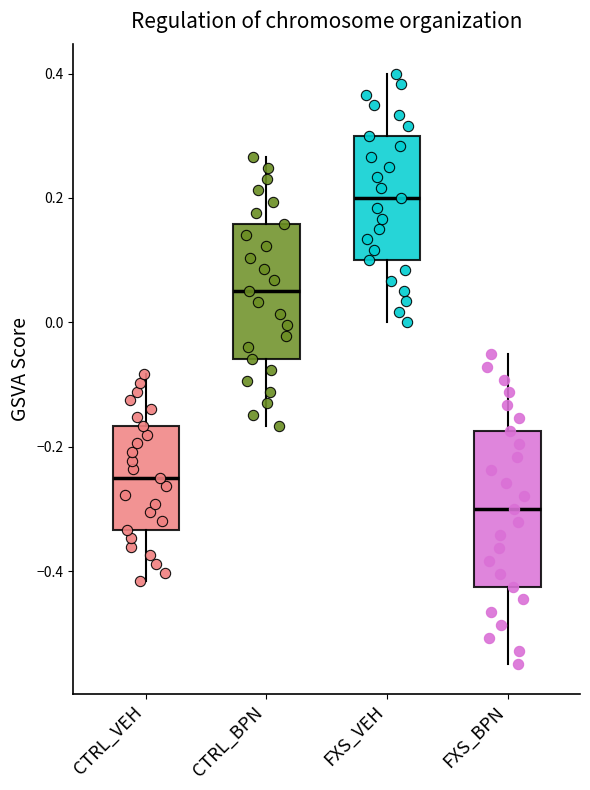

Reading left to right, read every box against the y-axis: the position of its median line, the range the box covers, and the ends of its whiskers. The values are not printed on the chart, so give them approximately, as read against the axis.

CTRL_VEH: median -0.24, box -0.34 to -0.16, whiskers -0.42 to -0.08
CTRL_BPN: median 0.06, box -0.06 to 0.16, whiskers -0.16 to 0.26
FXS_VEH: median 0.20, box 0.10 to 0.30, whiskers 0.00 to 0.40
FXS_BPN: median -0.30, box -0.42 to -0.18, whiskers -0.54 to -0.06